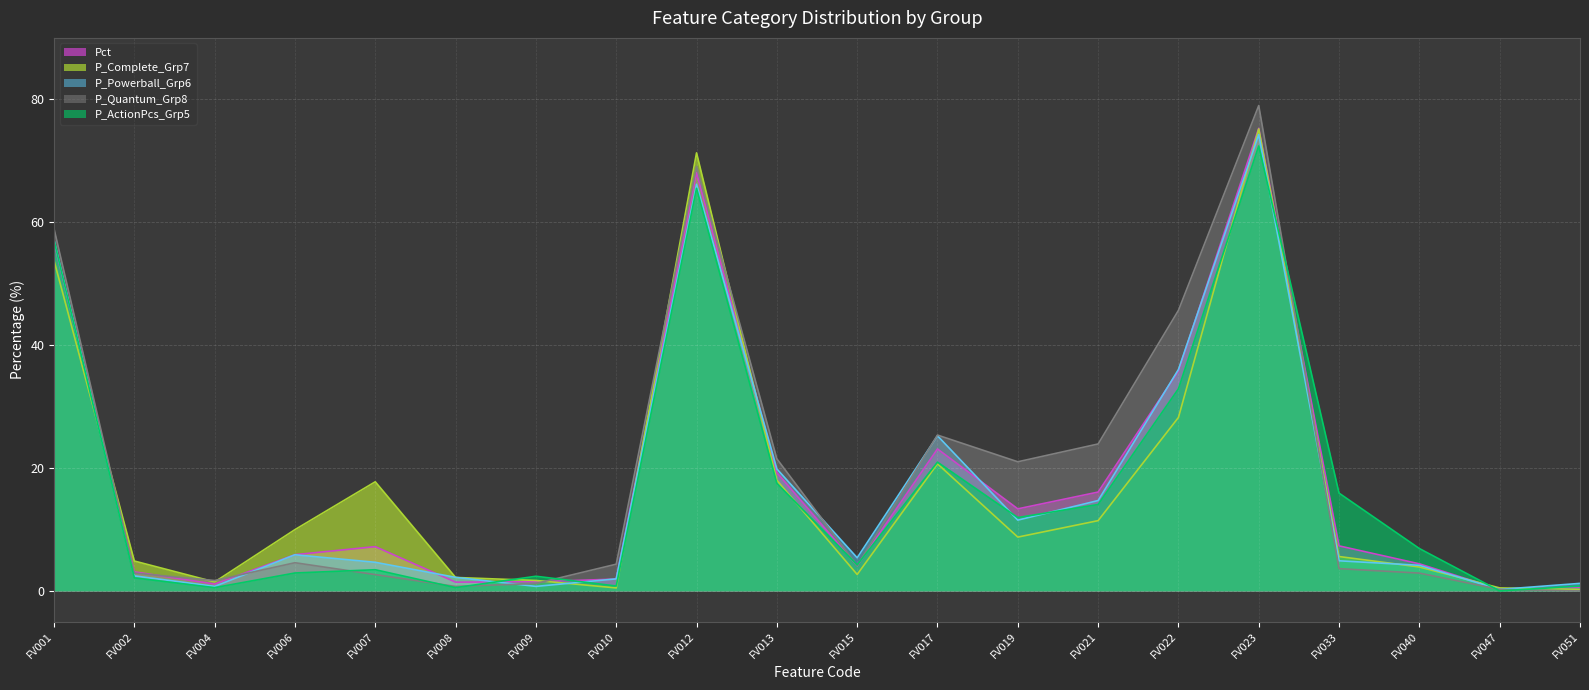

How many intersections are there between P_ActionPcs_Grp5 and P_Complete_Grp7?

8